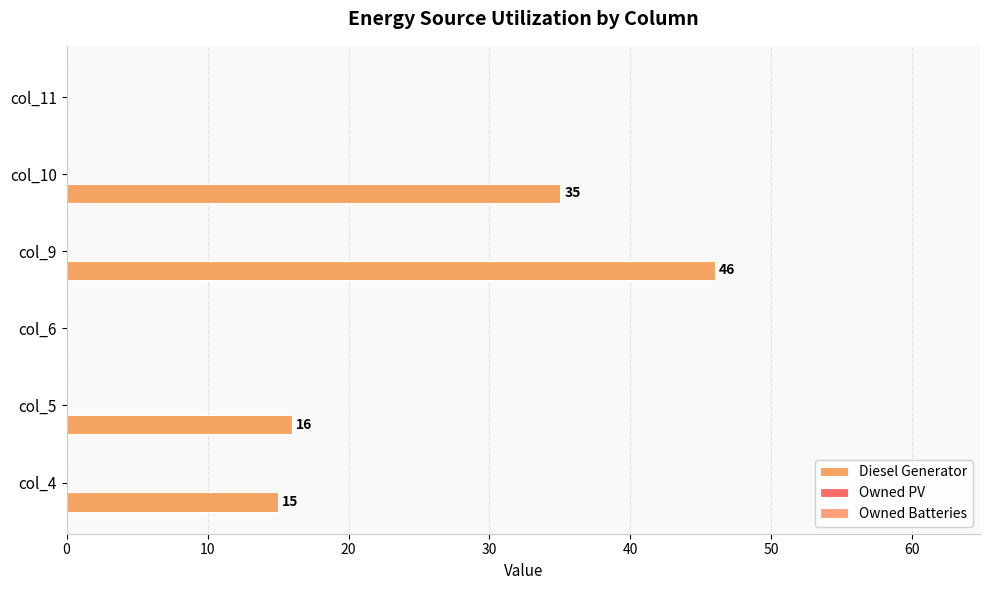

Does the chart contain stacked bars?

No